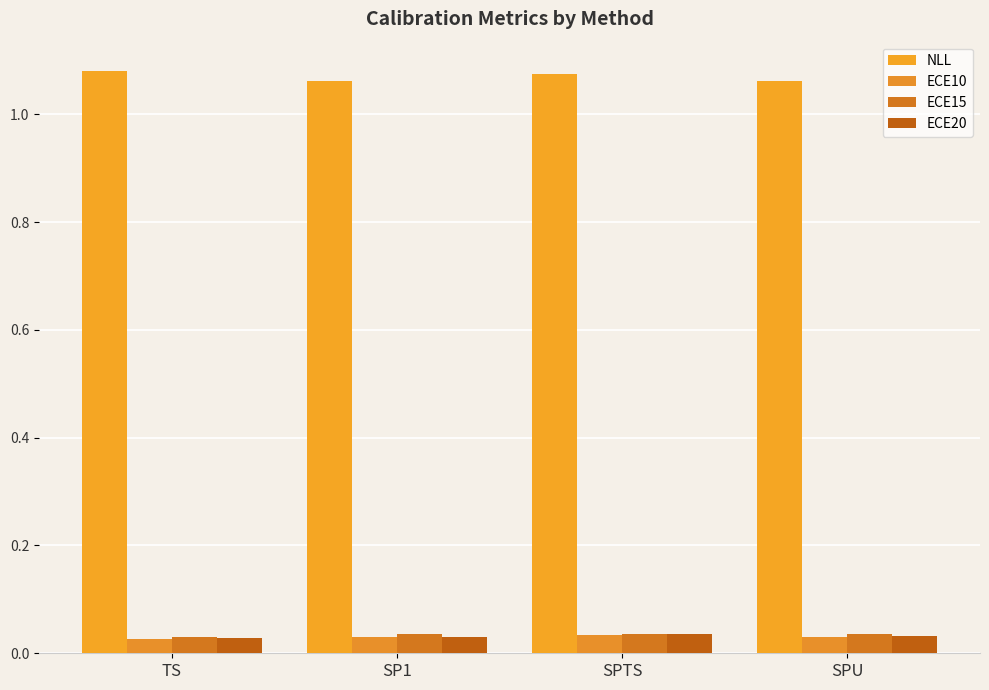

Reading left to right, list all the values displayed in this chart.

NLL: 1.1	1.1	1.1	1.1
ECE10: 0.0	0.0	0.0	0.0
ECE15: 0.0	0.0	0.0	0.0
ECE20: 0.0	0.0	0.0	0.0